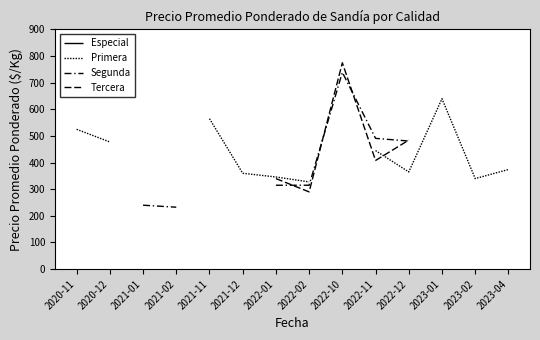

Where is the first local maximum for Segunda?

2022-10